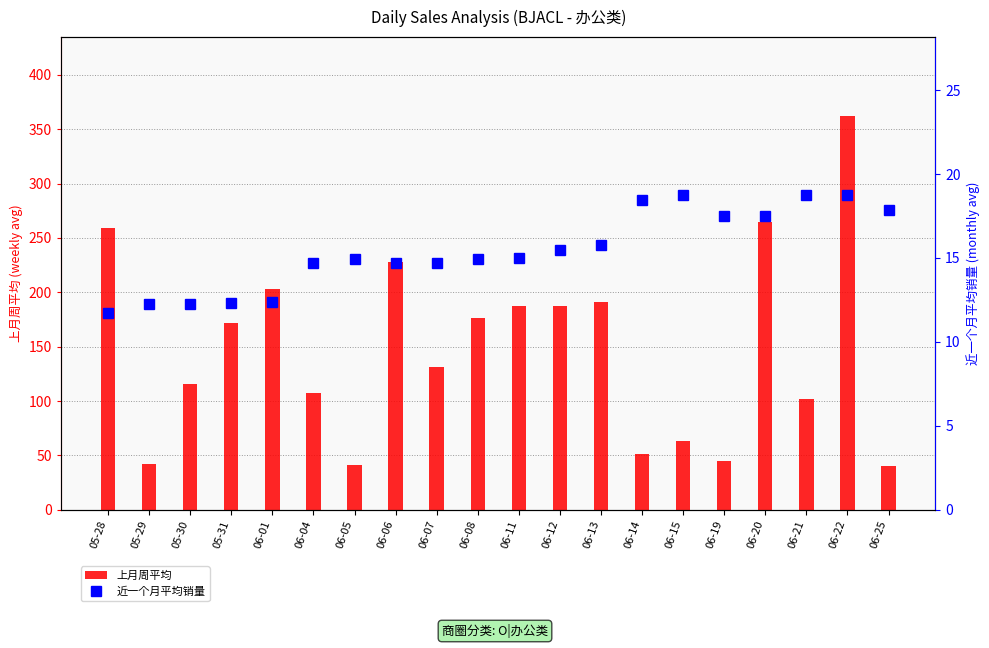

What is the value of the 上月周平均 bar at the 17th from the left?

264.8